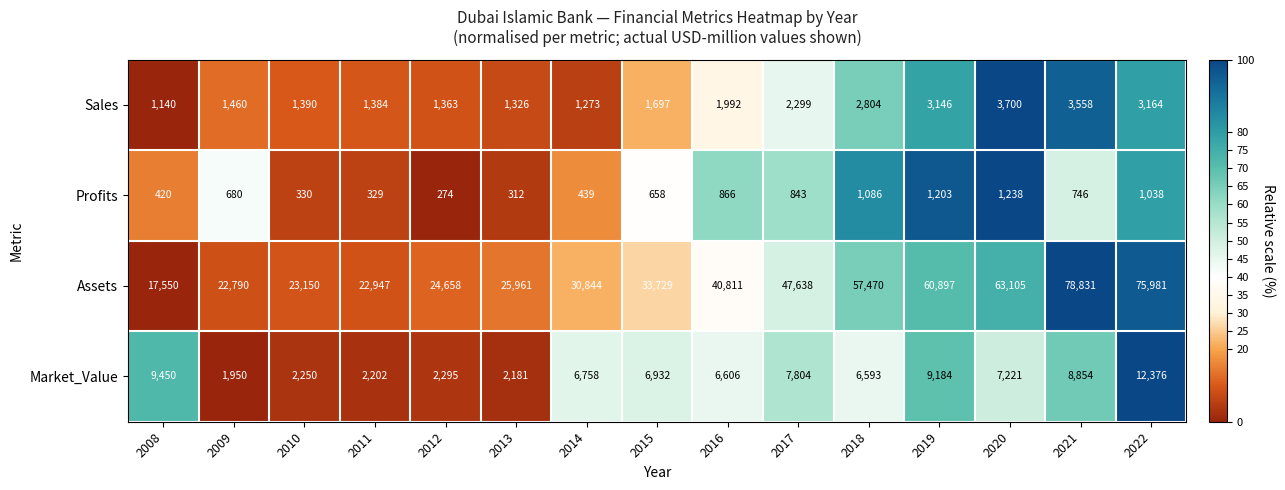

Which series has the largest total across all categories?

Assets